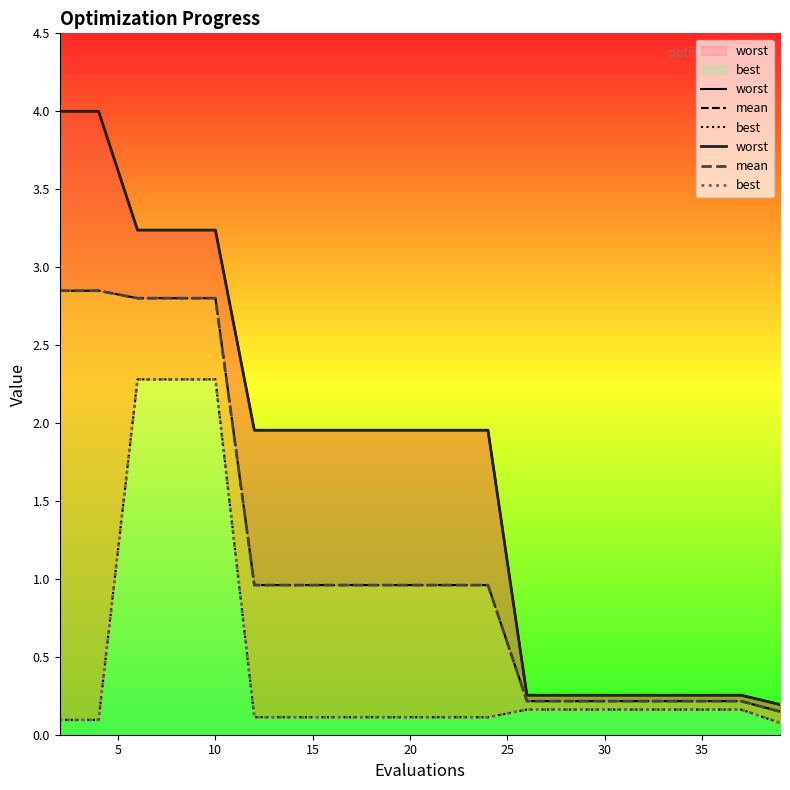

True or false: worst has more than 1 interior local peaks.

False